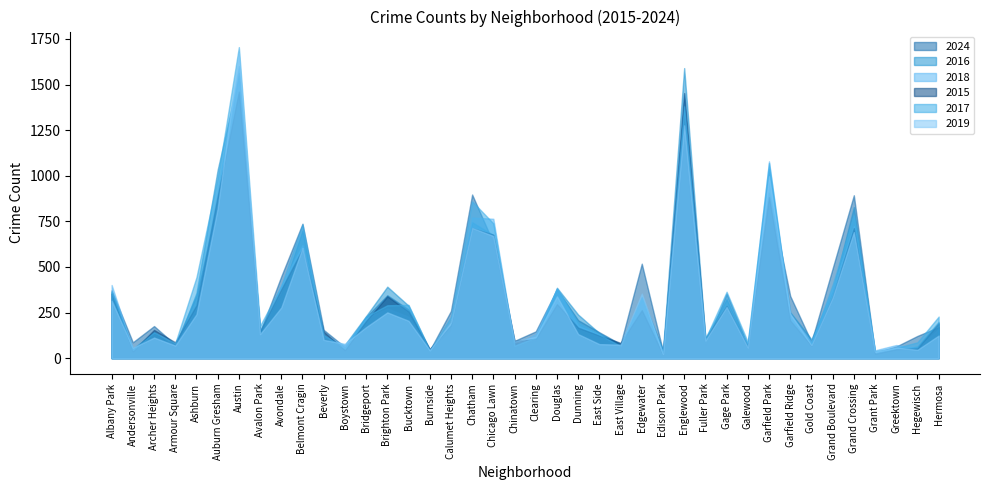

What is the approximate value of 2024 at Grand Crossing?

893